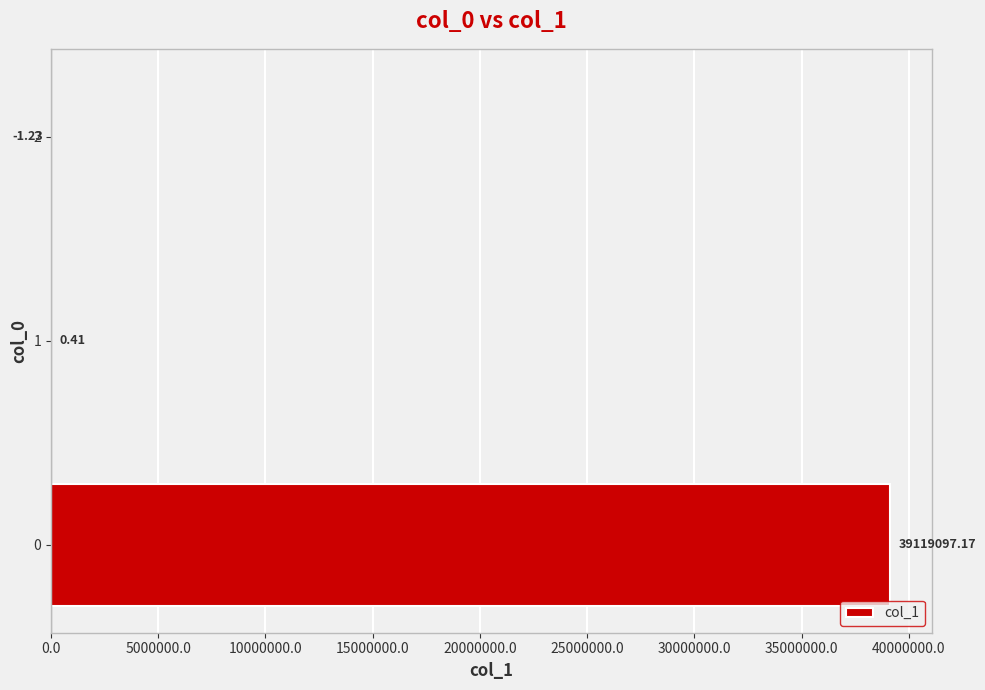

Are the bars horizontal?

Yes